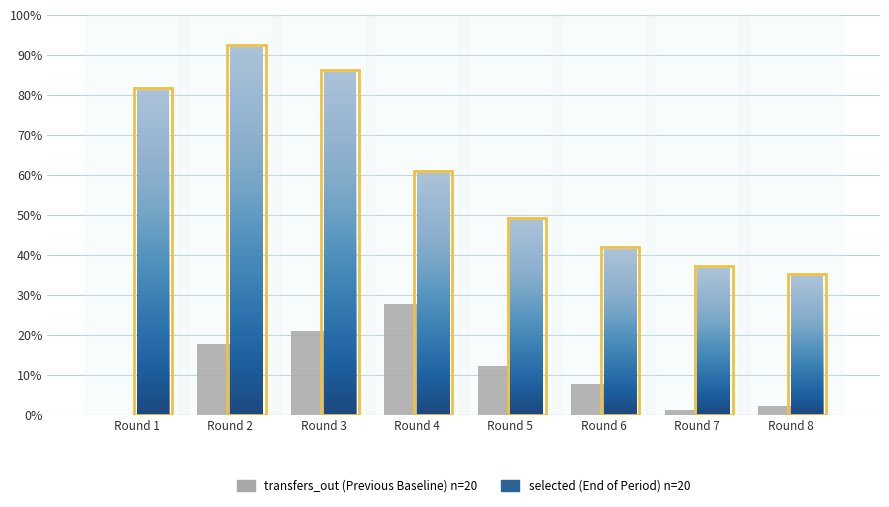

Which category has the highest value across all series?

Round 2